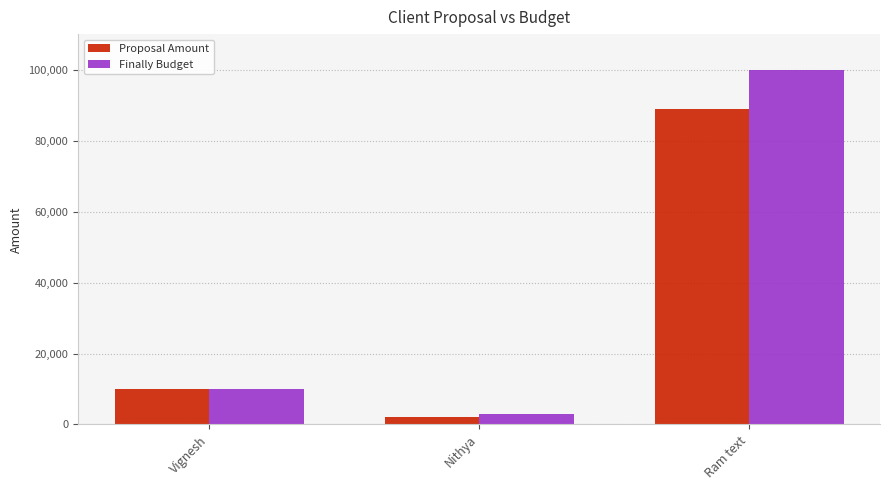

What is the difference between the second highest and minimum values in the Finally Budget series?

7000